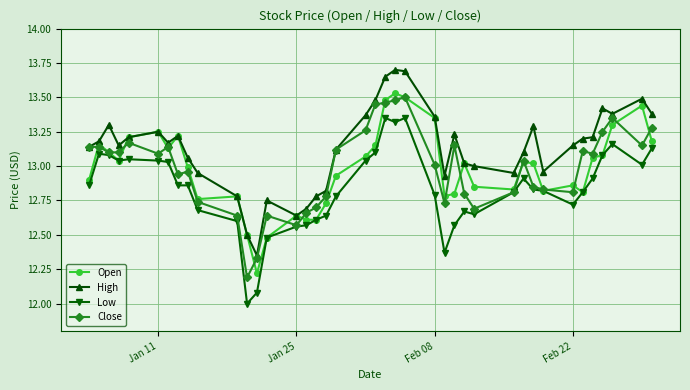

True or false: Low and High cross at least once.

False